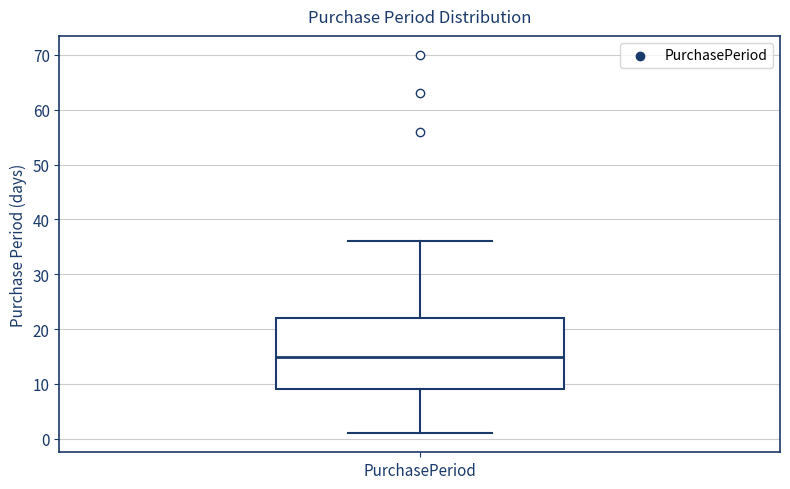

Transcribe this box plot: give where the median line is, the range the box spans, and where the two whiskers end, as read against the y-axis. The values are not printed on the chart, so give them approximately, as read against the axis.

median 15, box 9 to 22, whiskers 1 to 36